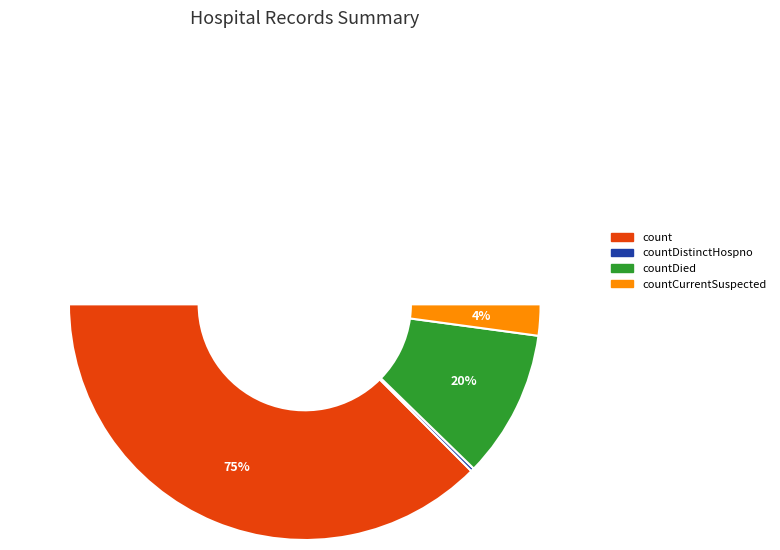

What is the change in value from count to countDistinctHospno?

-12273